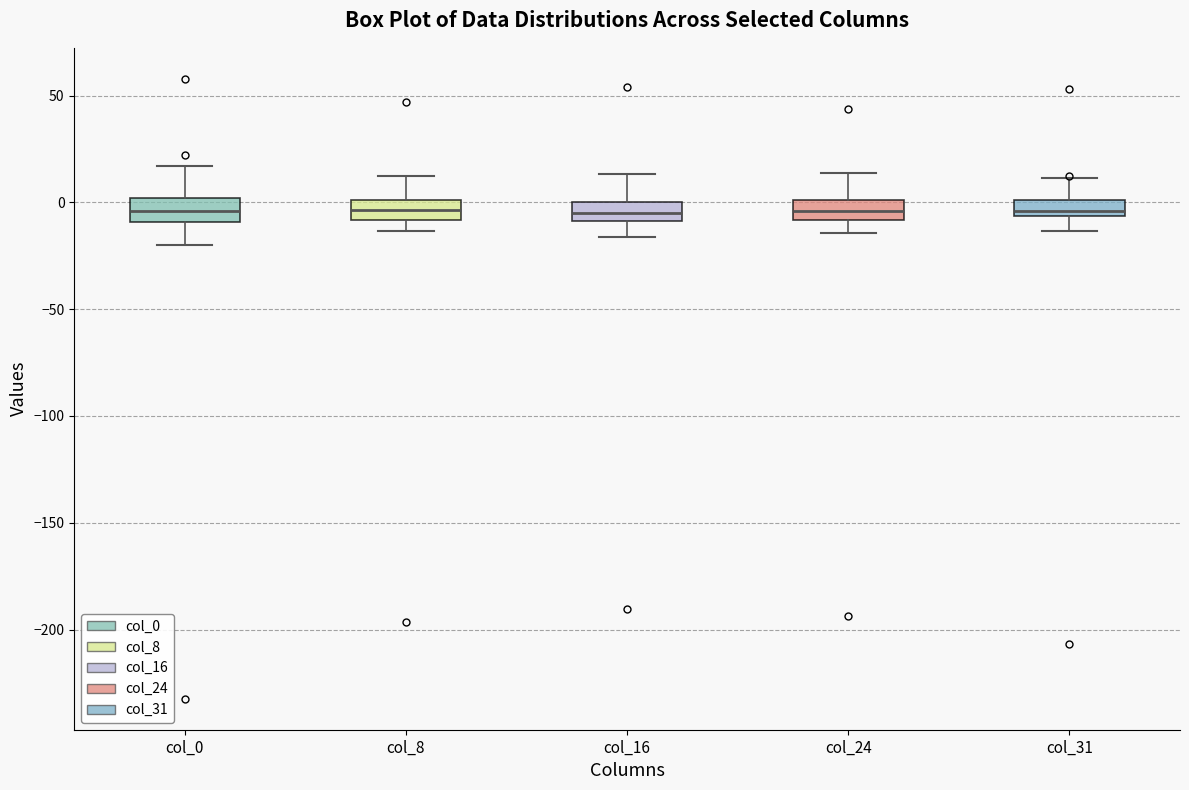

Reading left to right, read every box against the y-axis: the position of its median line, the range the box covers, and the ends of its whiskers. The values are not printed on the chart, so give them approximately, as read against the axis.

col_0: median -5, box -10 to 0, whiskers -20 to 15
col_8: median -5, box -10 to 0, whiskers -15 to 10
col_16: median -5, box -10 to 0, whiskers -15 to 15
col_24: median -5, box -10 to 0, whiskers -15 to 15
col_31: median -5 (just above the box's lower edge), box -5 to 0, whiskers -15 to 10